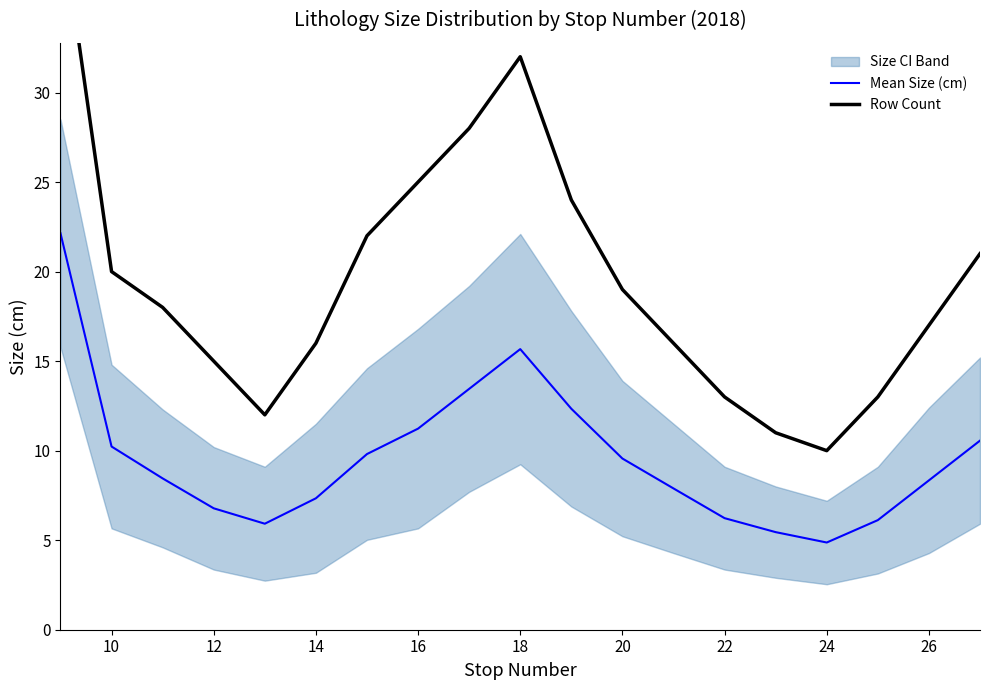

List the series in order of their overall mean, highest first.

Row Count, Mean Size (cm)